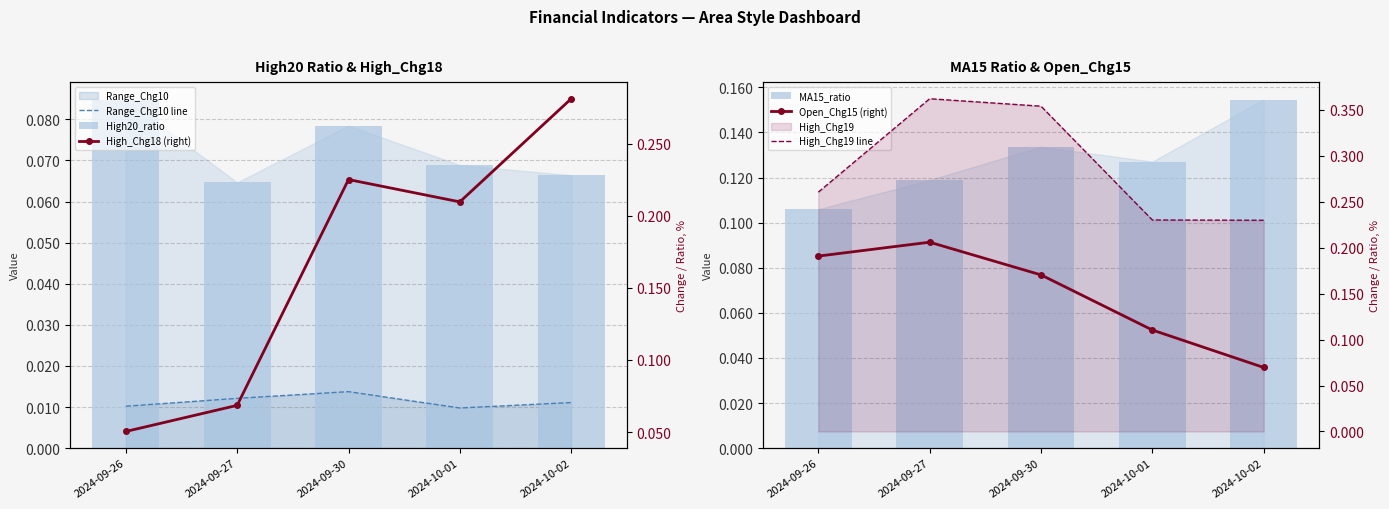

Is it true that High_Chg18 (right) equals 0.1 at 2024-10-02?

False